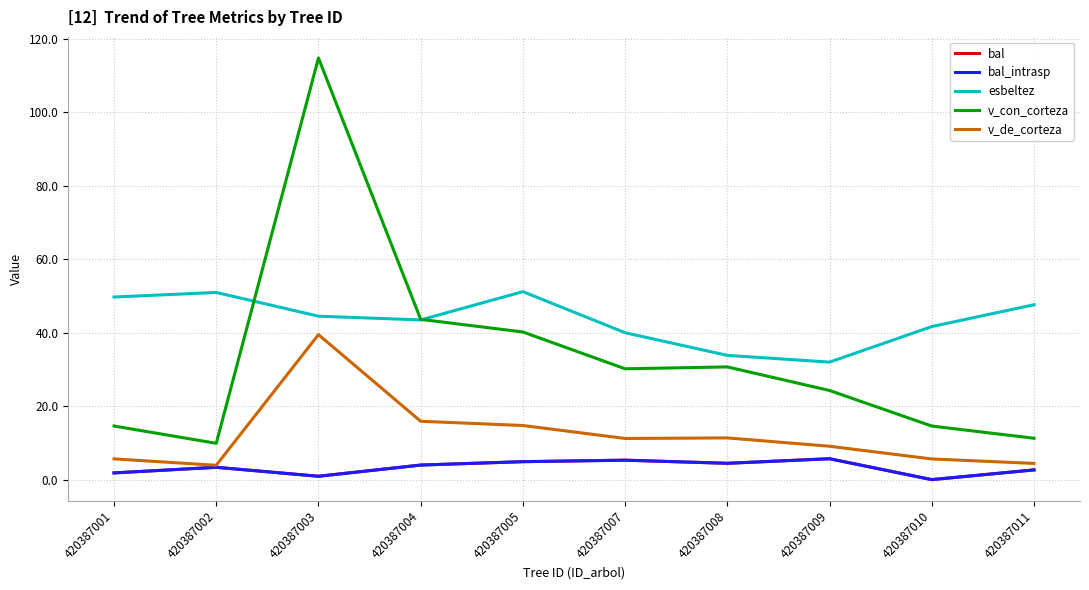

Does the chart display data point markers on the line(s)?

No